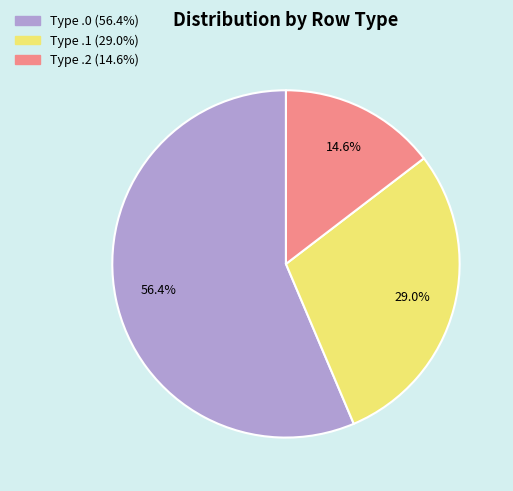

To the nearest percent, what is the difference between the largest and smallest slice percentages?

42%